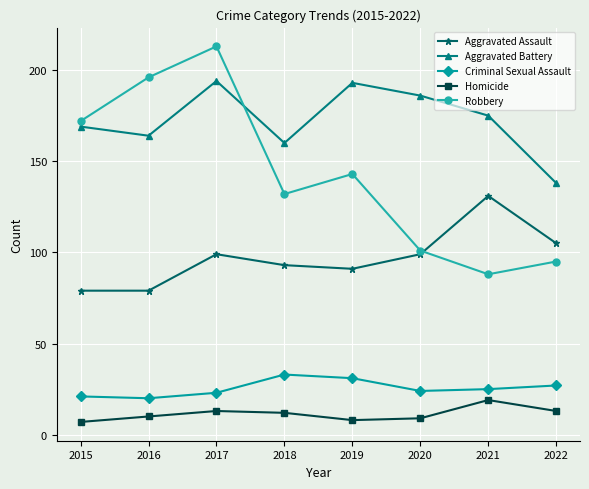

How many series are shown in this chart?

5